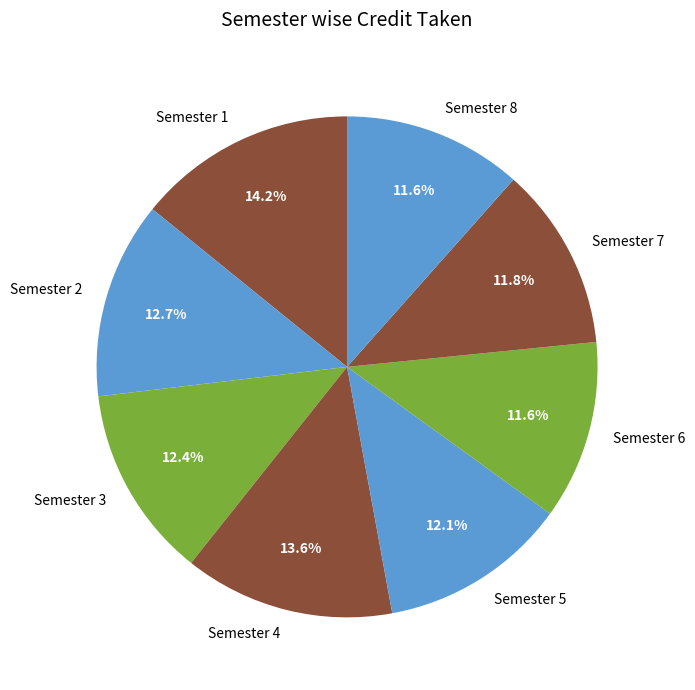

How many segments does this pie chart have?

8